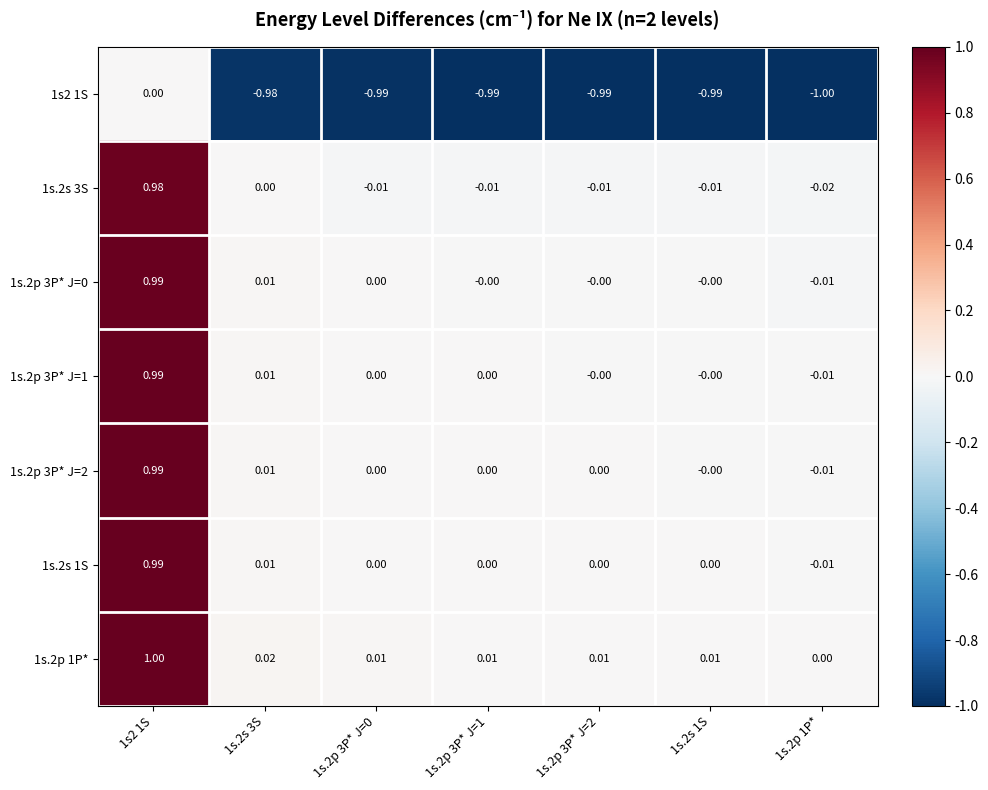

Is the value of 1s.2p 3P* J=1 at 1s.2p 3P* J=1 greater than the value of 1s2 1S at 1s.2p 3P* J=2?

Yes